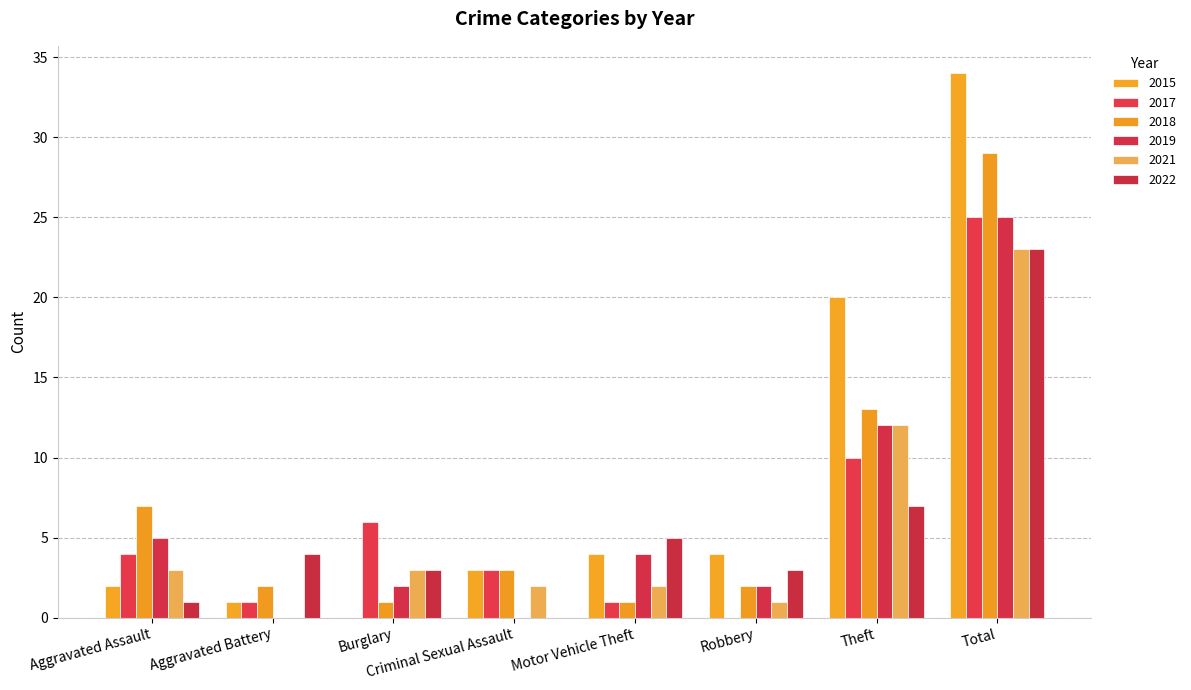

Which label corresponds to the smallest value in the chart?

Burglary